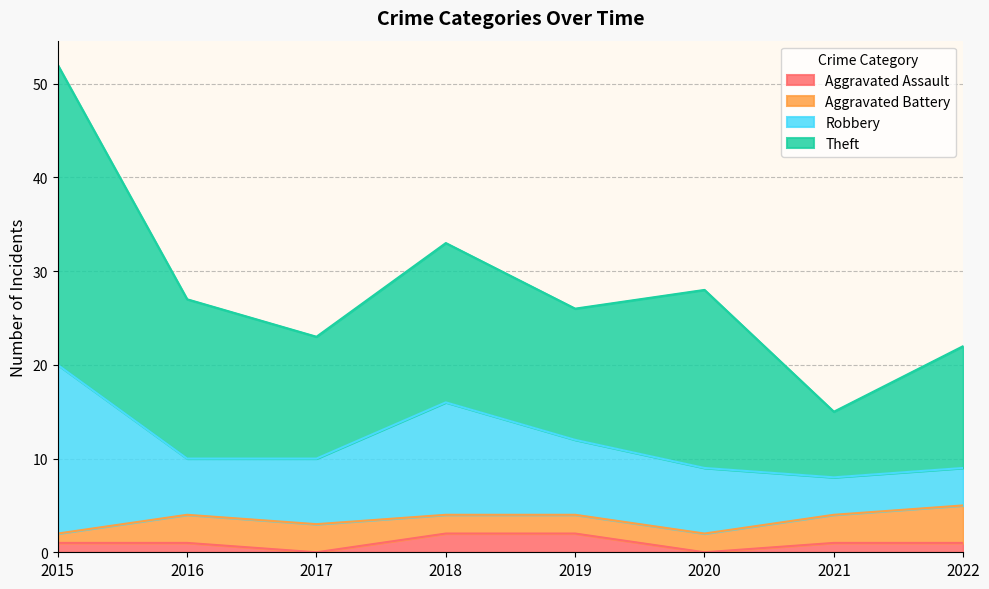

Reading left to right, list all the values displayed in this chart.

Aggravated Assault: 2015=1	2016=1	2017=0	2018=2	2019=2	2020=0	2021=1	2022=1
Aggravated Battery: 2015=1	2016=3	2017=3	2018=2	2019=2	2020=2	2021=3	2022=4
Robbery: 2015=18	2016=6	2017=7	2018=12	2019=8	2020=7	2021=4	2022=4
Theft: 2015=32	2016=17	2017=13	2018=17	2019=14	2020=19	2021=7	2022=13